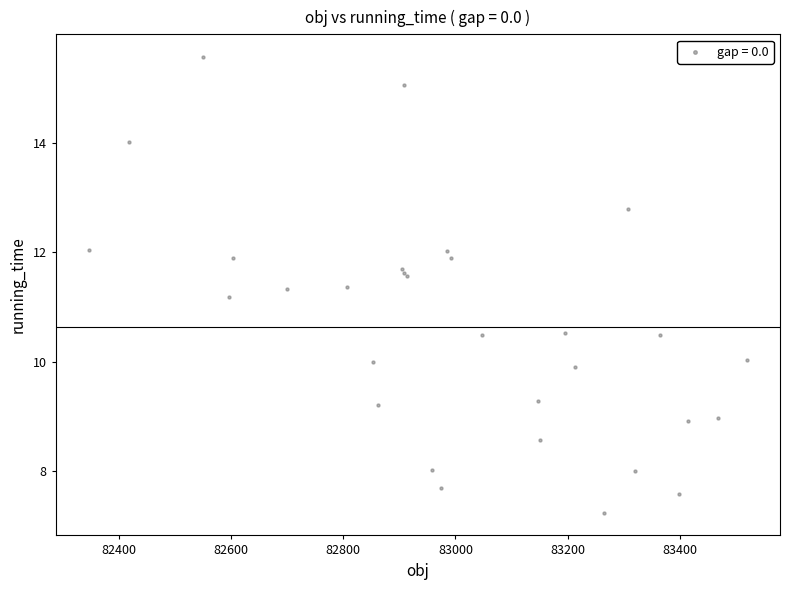

What Y value in the scatter plot is closest to 11?

11.2